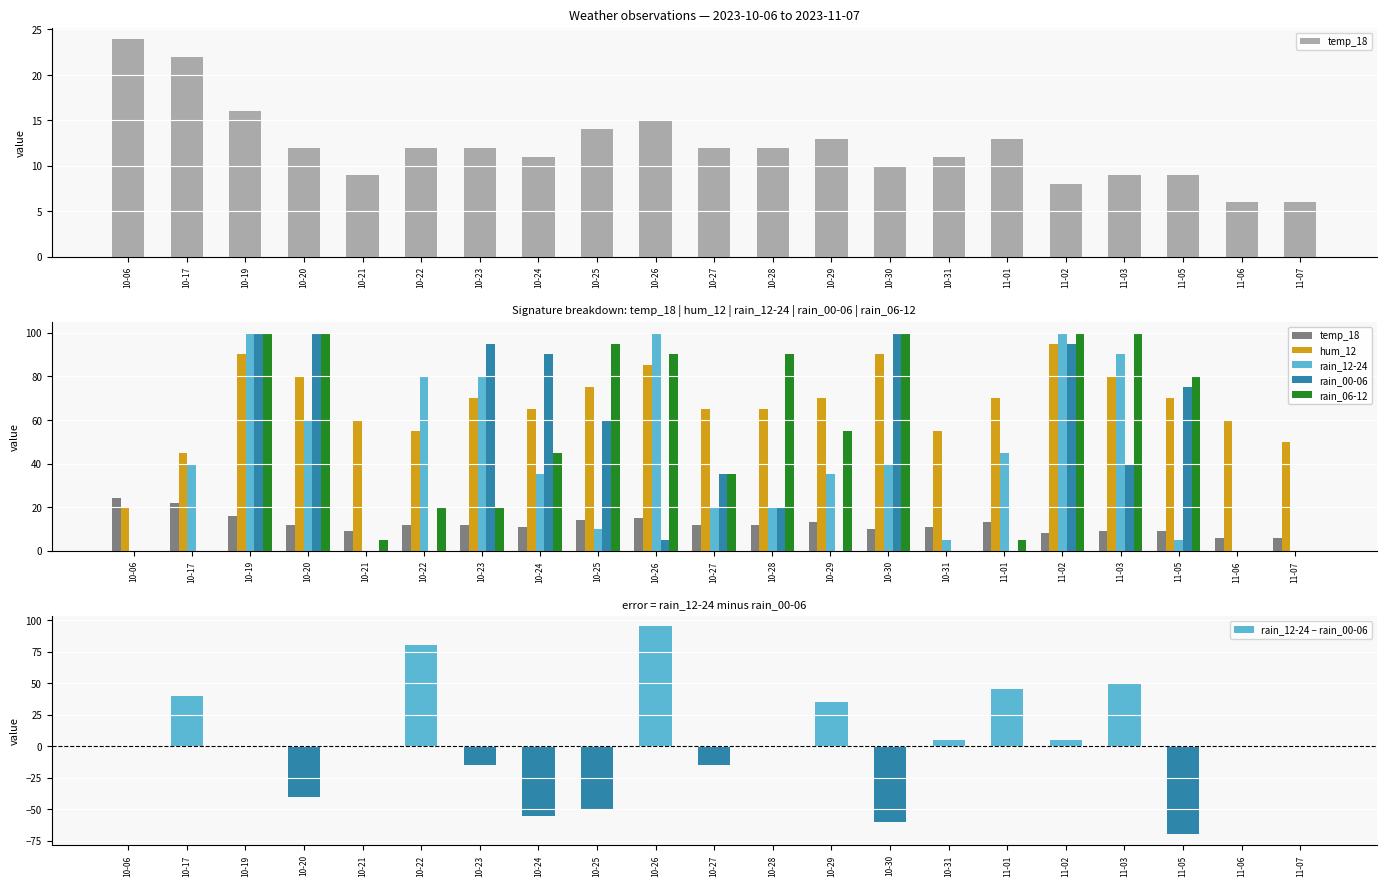

Reading right to left, transcribe all the data shown in this chart.

temp_18: 11-07=6	11-06=6	11-05=9	11-03=9	11-02=8	11-01=13	10-31=11	10-30=10	10-29=13	10-28=12	10-27=12	10-26=15	10-25=14	10-24=11	10-23=12	10-22=12	10-21=9	10-20=12	10-19=16	10-17=22	10-06=24
hum_12: 11-07=50	11-06=60	11-05=70	11-03=80	11-02=95	11-01=70	10-31=55	10-30=90	10-29=70	10-28=65	10-27=65	10-26=85	10-25=75	10-24=65	10-23=70	10-22=55	10-21=60	10-20=80	10-19=90	10-17=45	10-06=20
rain_12-24: 11-07=0	11-06=0	11-05=5	11-03=90	11-02=100	11-01=45	10-31=5	10-30=40	10-29=35	10-28=20	10-27=20	10-26=100	10-25=10	10-24=35	10-23=80	10-22=80	10-21=0	10-20=60	10-19=100	10-17=40	10-06=0
rain_00-06: 11-07=0	11-06=0	11-05=75	11-03=40	11-02=95	11-01=0	10-31=0	10-30=100	10-29=0	10-28=20	10-27=35	10-26=5	10-25=60	10-24=90	10-23=95	10-22=0	10-21=0	10-20=100	10-19=100	10-17=0	10-06=0
rain_06-12: 11-07=0	11-06=0	11-05=80	11-03=100	11-02=100	11-01=5	10-31=0	10-30=100	10-29=55	10-28=90	10-27=35	10-26=90	10-25=95	10-24=45	10-23=20	10-22=20	10-21=5	10-20=100	10-19=100	10-17=0	10-06=0
rain_12-24 − rain_00-06: 11-07=0	11-06=0	11-05=-70	11-03=50	11-02=5	11-01=45	10-31=5	10-30=-60	10-29=35	10-28=0	10-27=-15	10-26=95	10-25=-50	10-24=-55	10-23=-15	10-22=80	10-21=0	10-20=-40	10-19=0	10-17=40	10-06=0